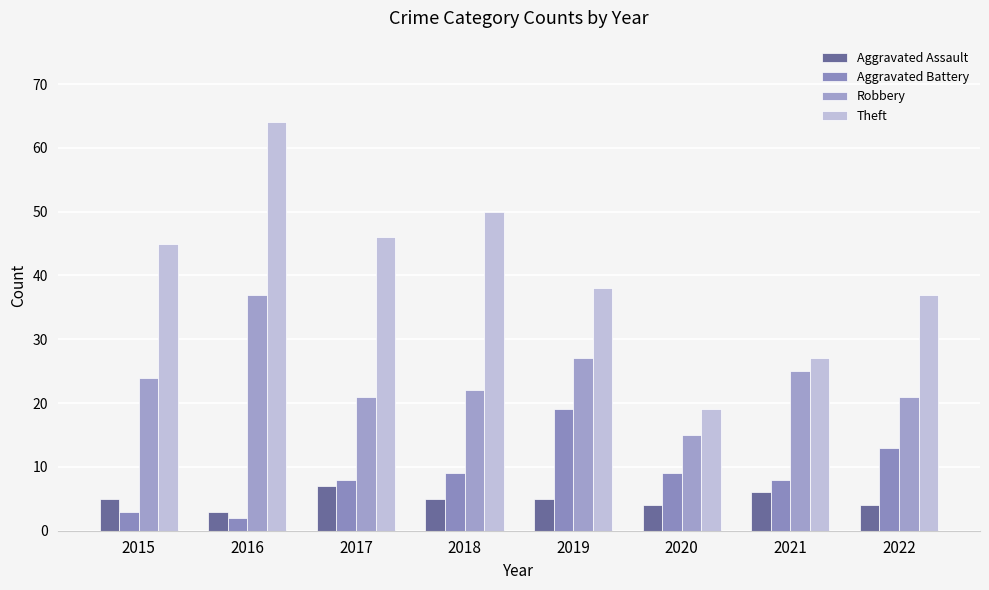

What is the difference between the second highest and minimum values in the Aggravated Assault series?

3